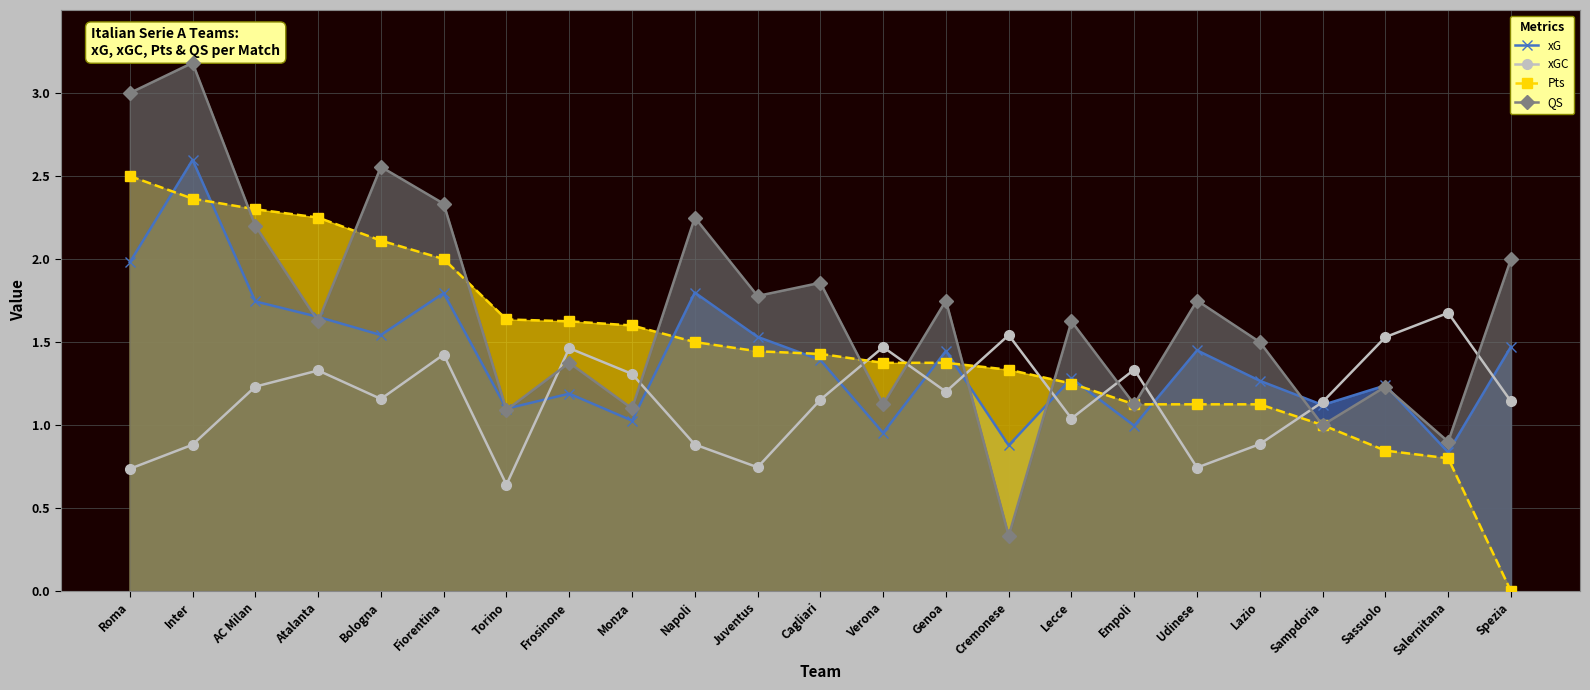

How many values in the xGC series exceed 1?

16